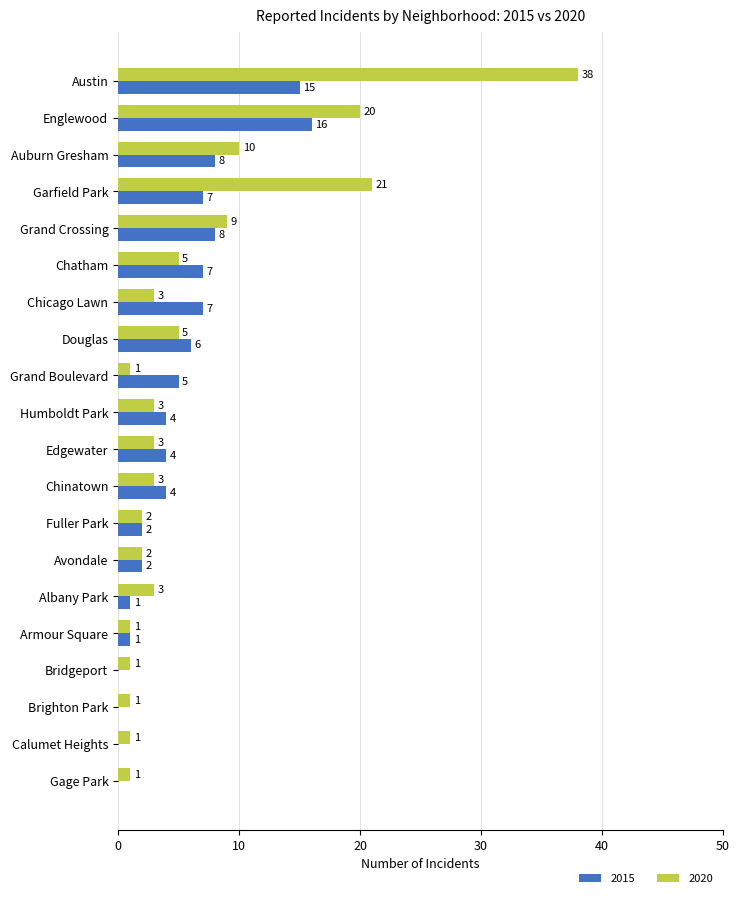

What is the sum of the 2020 values at Bridgeport and Auburn Gresham?

11